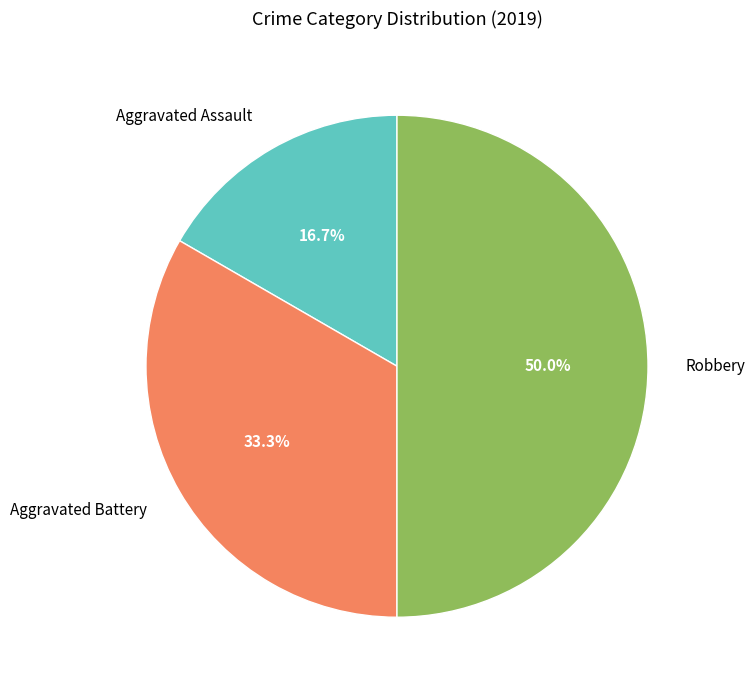

To the nearest percent, what is the average slice percentage?

33%